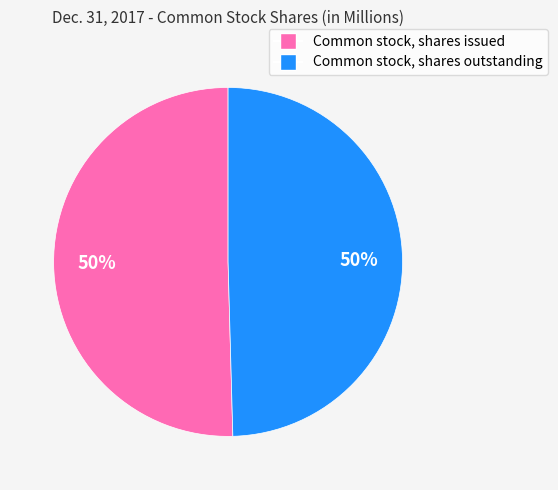

Is it true that Common stock, shares issued is 50% of the pie?

True